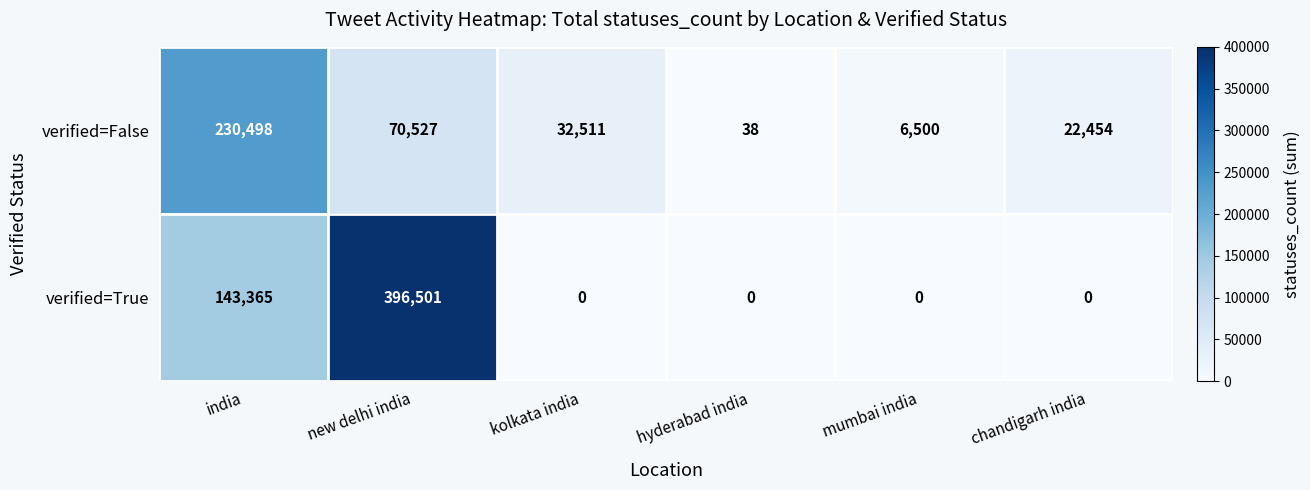

Reading left to right, transcribe all the data shown in this chart.

verified=False: india=230498	new delhi india=70527	kolkata india=32511	hyderabad india=38	mumbai india=6500	chandigarh india=22454
verified=True: india=143365	new delhi india=396501	kolkata india=0	hyderabad india=0	mumbai india=0	chandigarh india=0